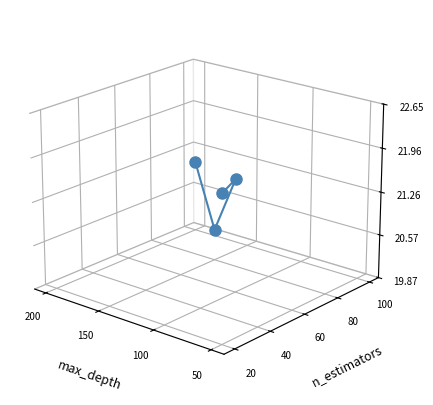

How many lines are shown in the chart?

1